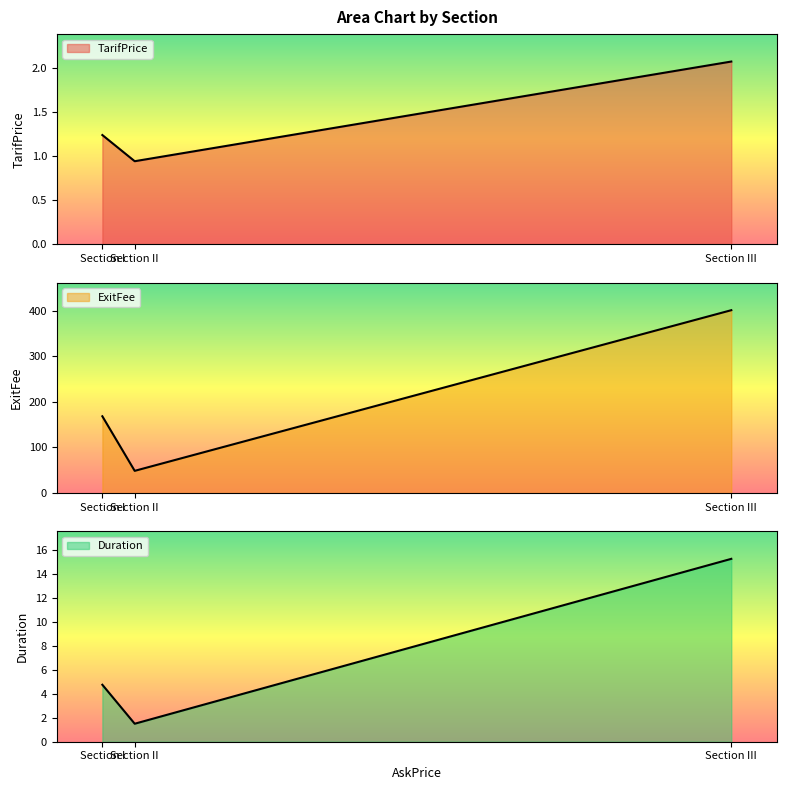

Does the chart have visible grid lines?

No